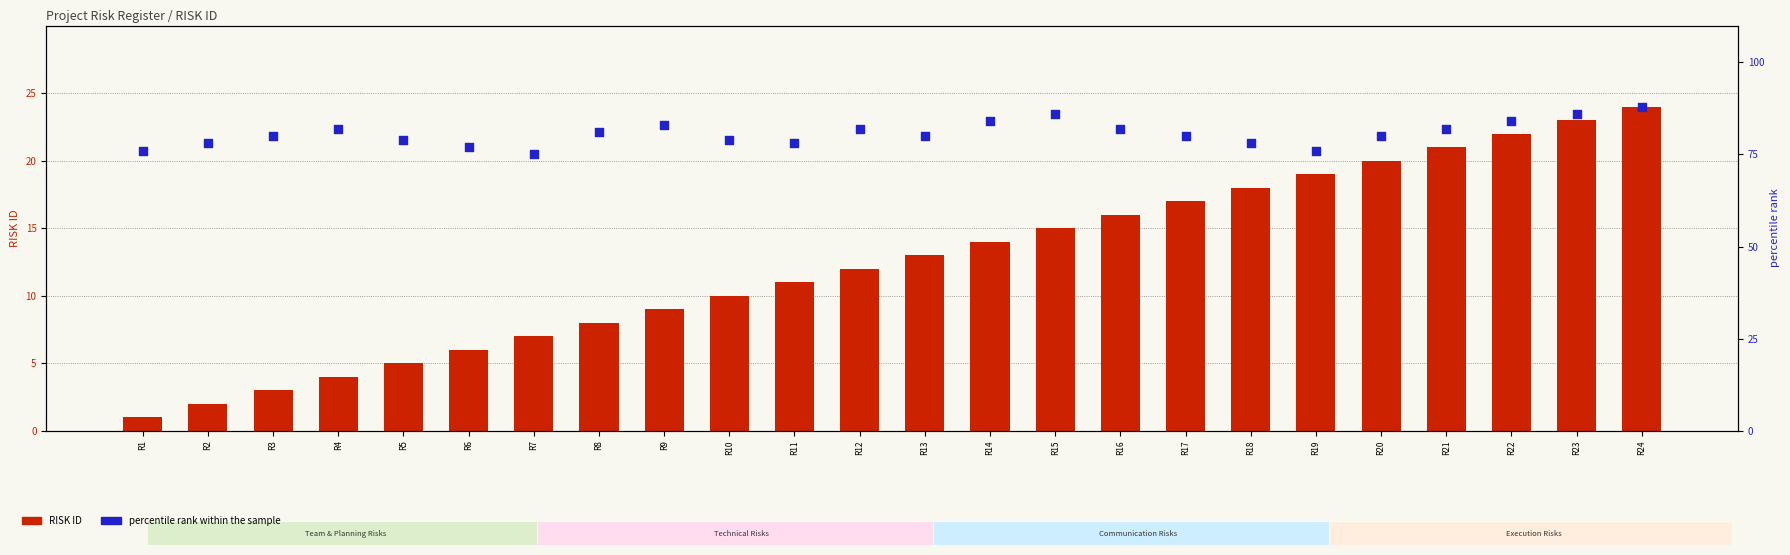

Which series contains the highest Y value?

percentile rank within the sample